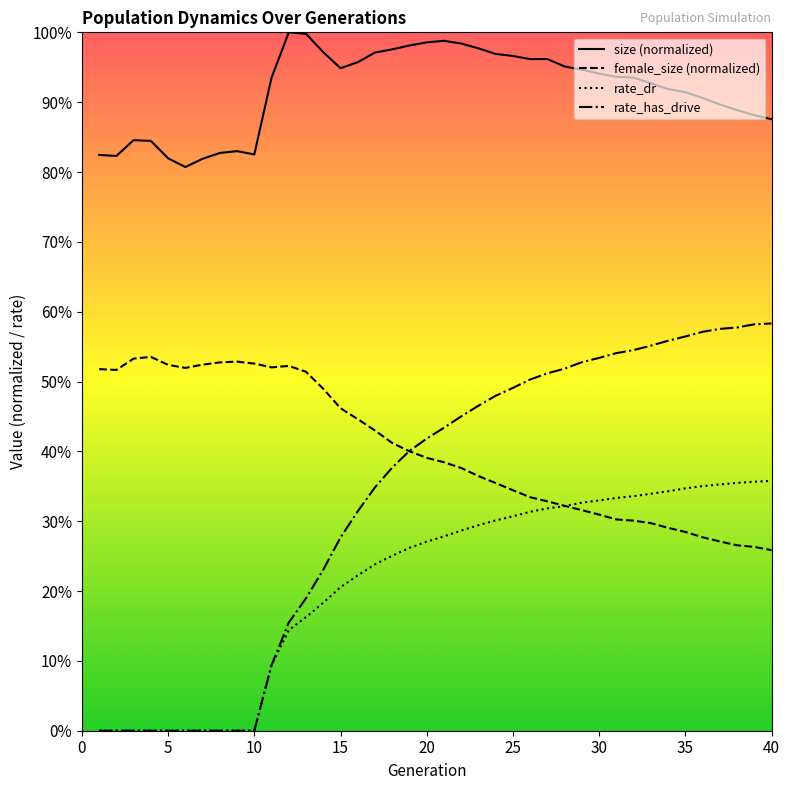

What is the value of the size (normalized) point at the 5th from the left?

0.8